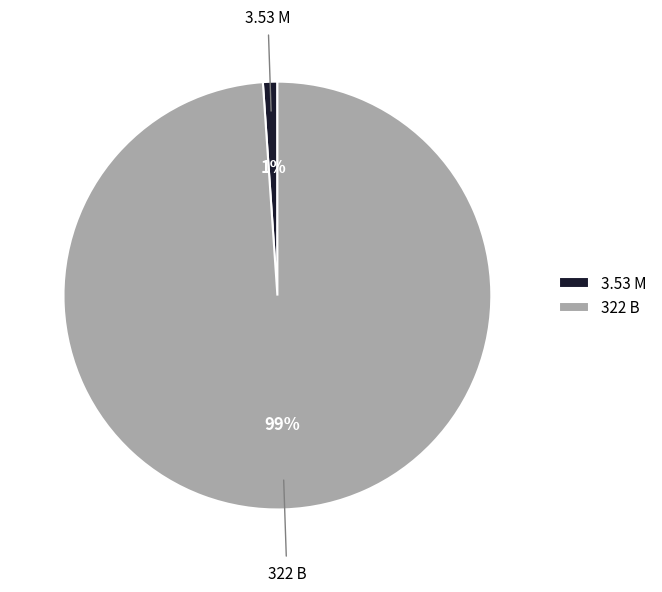

True or false: 3.53 M accounts for 1% of the total.

True